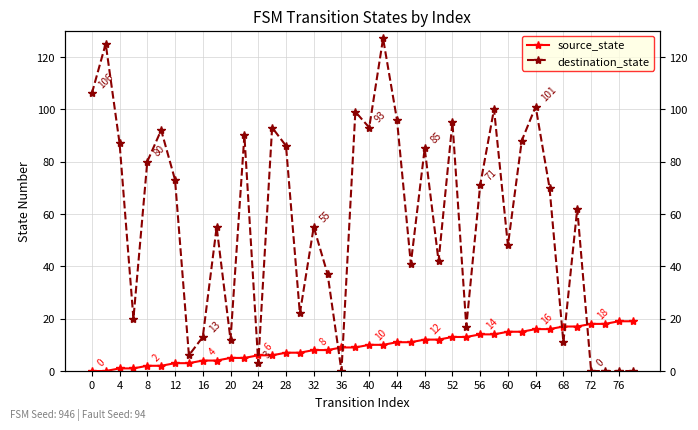

At how many categories does at least one series exceed 48?

23